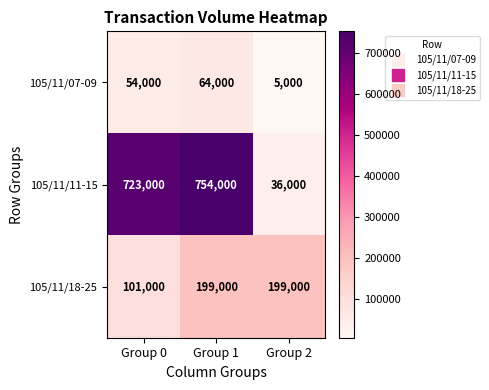

Rank the series by their average value, from highest to lowest.

105/11/11-15, 105/11/18-25, 105/11/07-09